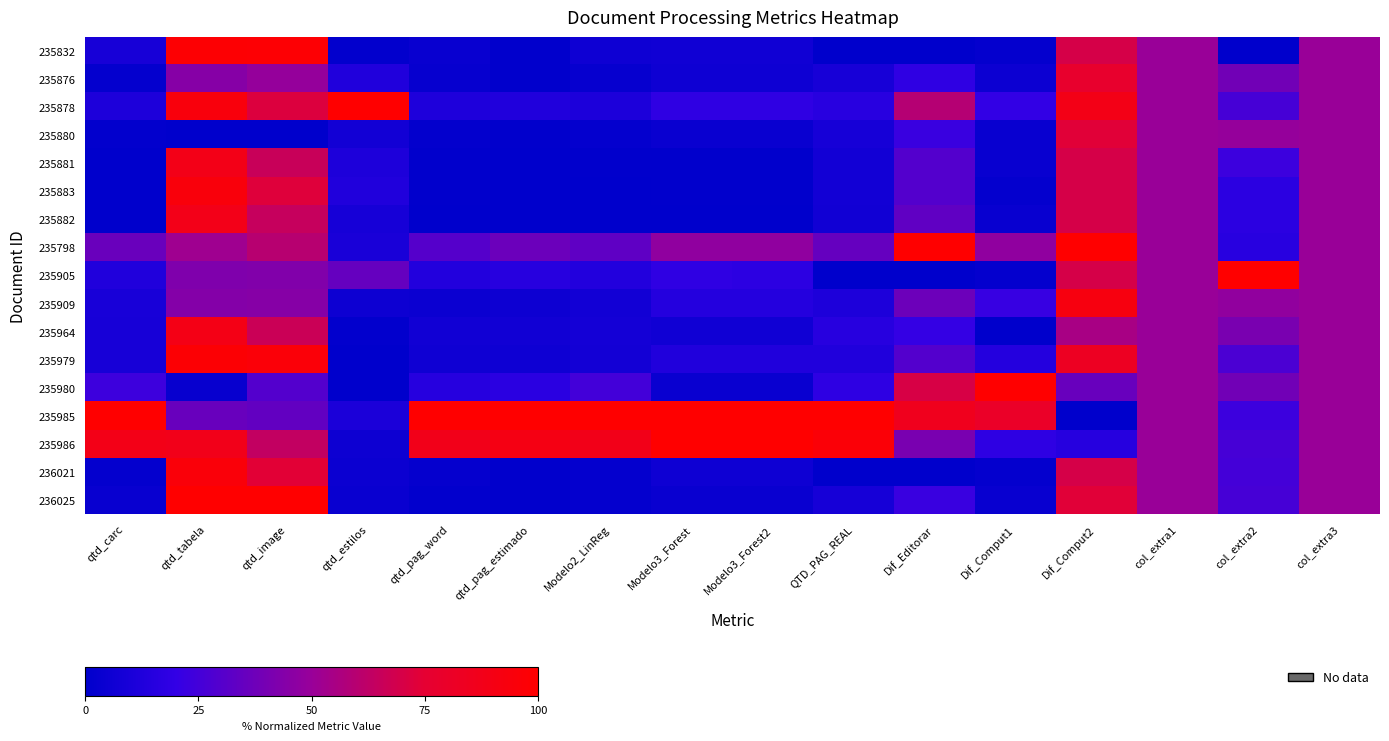

What is the difference between the highest and lowest values at Dif_Comput2?

100.0